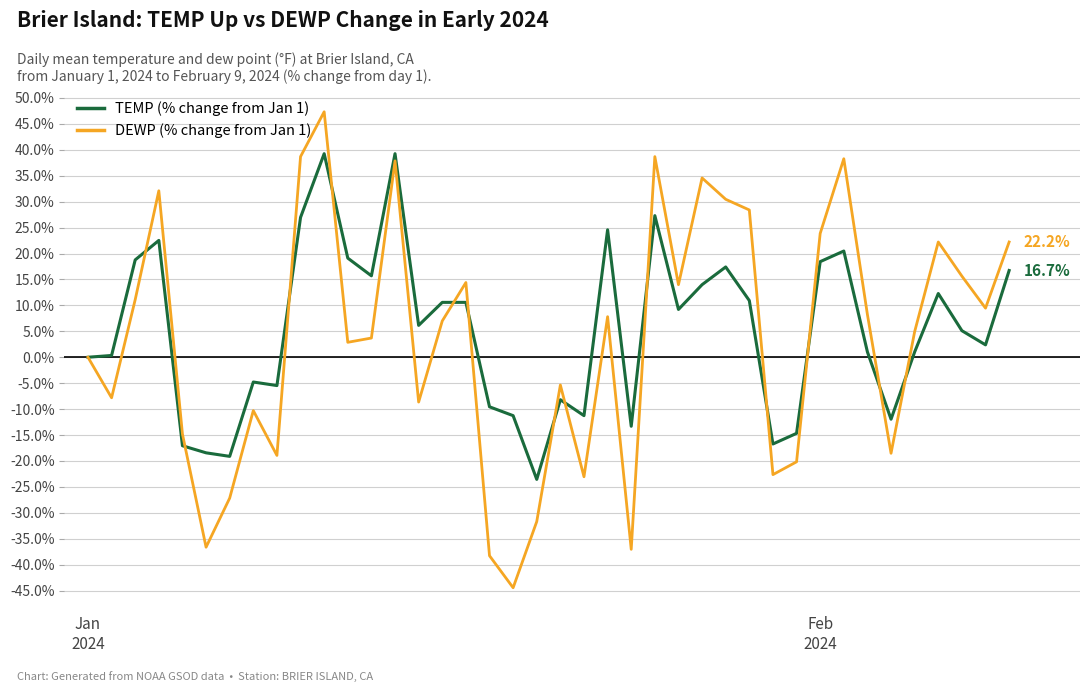

What is the maximum value shown in the chart?

47.3